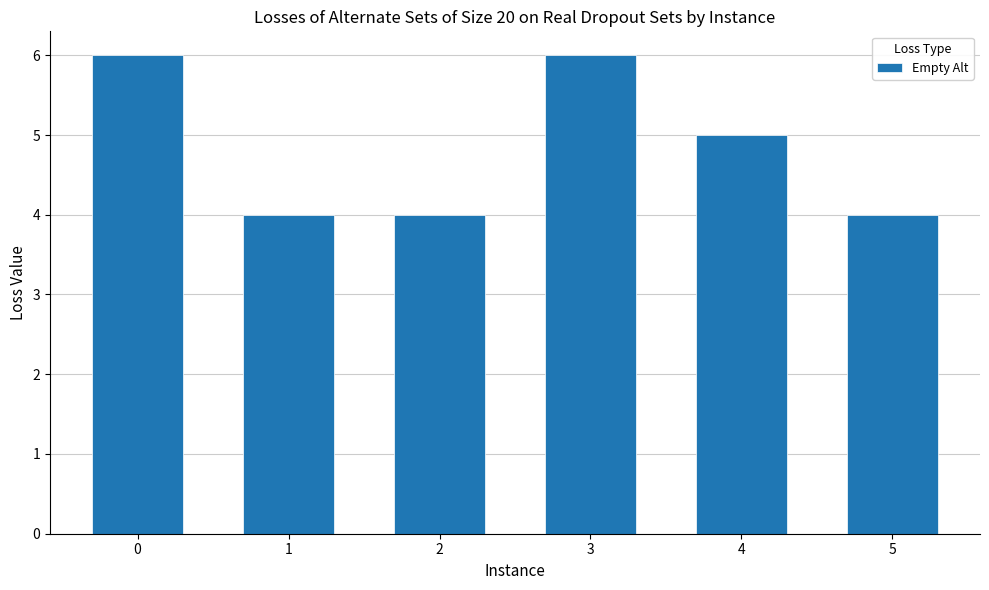

What is the maximum value shown in the chart?

6